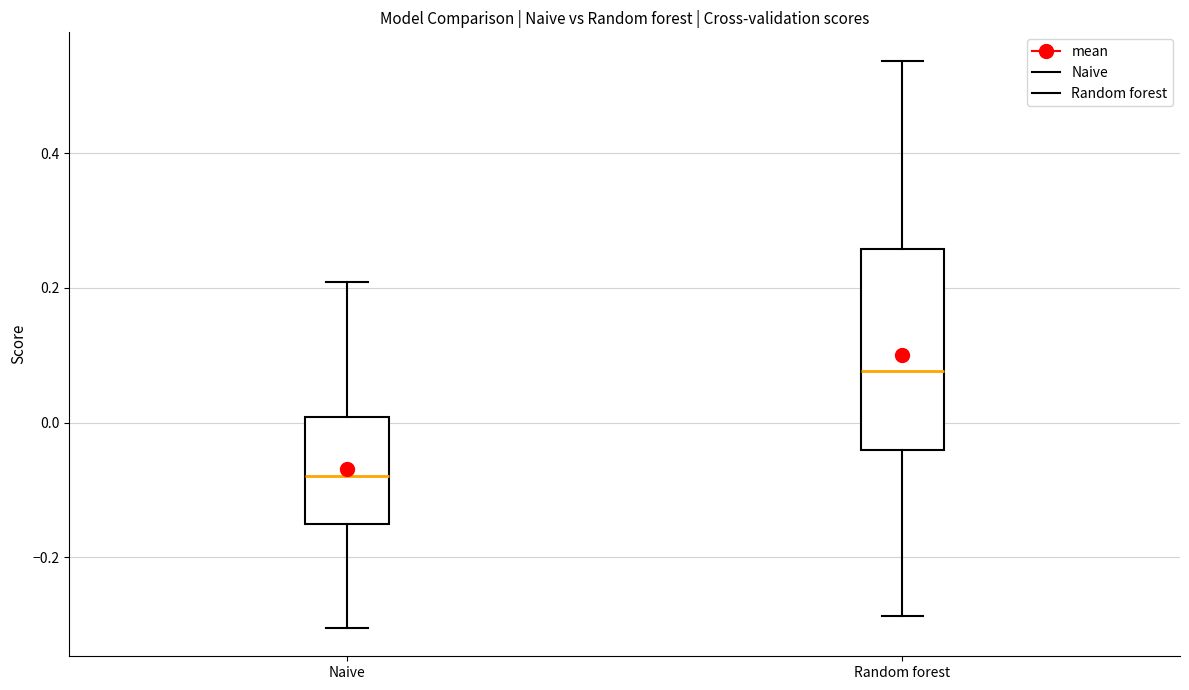

Which box's median line is the highest?

Random forest